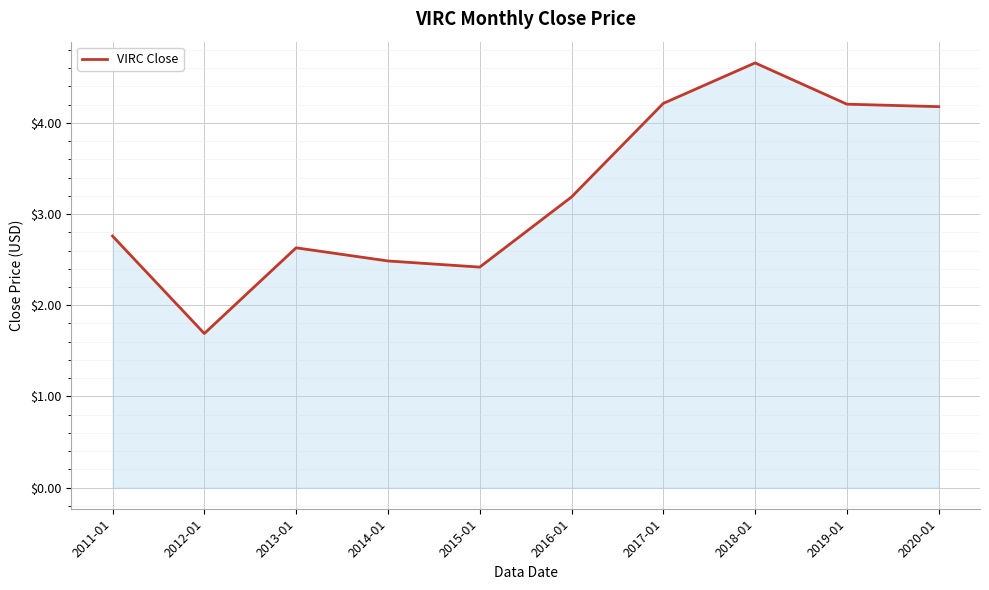

What is the difference between the values at 2016-01 and 2018-01?

1.5